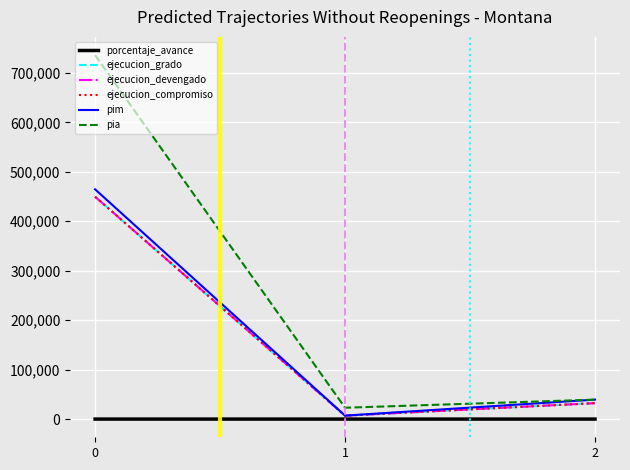

Does the chart display data point markers on the line(s)?

No